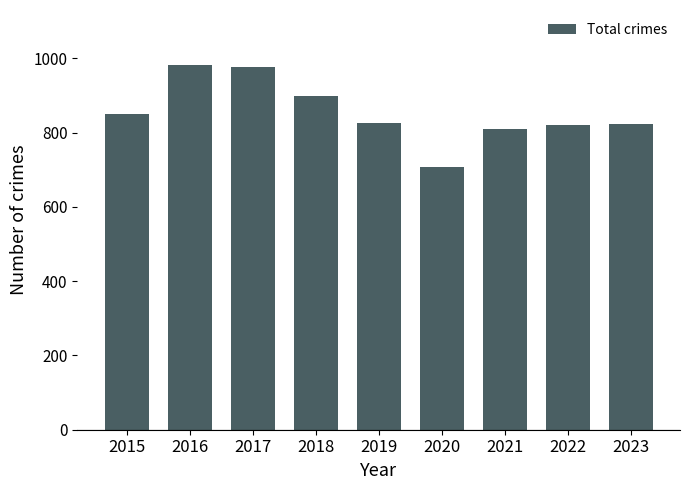

What is the value of the 6th bar from the left?

708